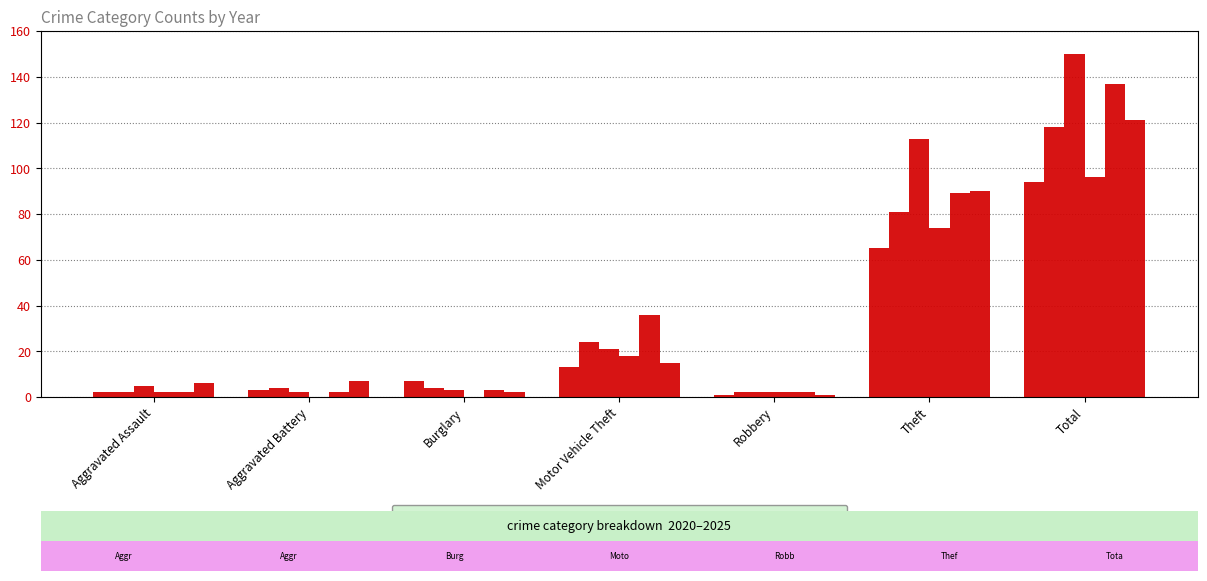

How many categories are shown in the chart?

7